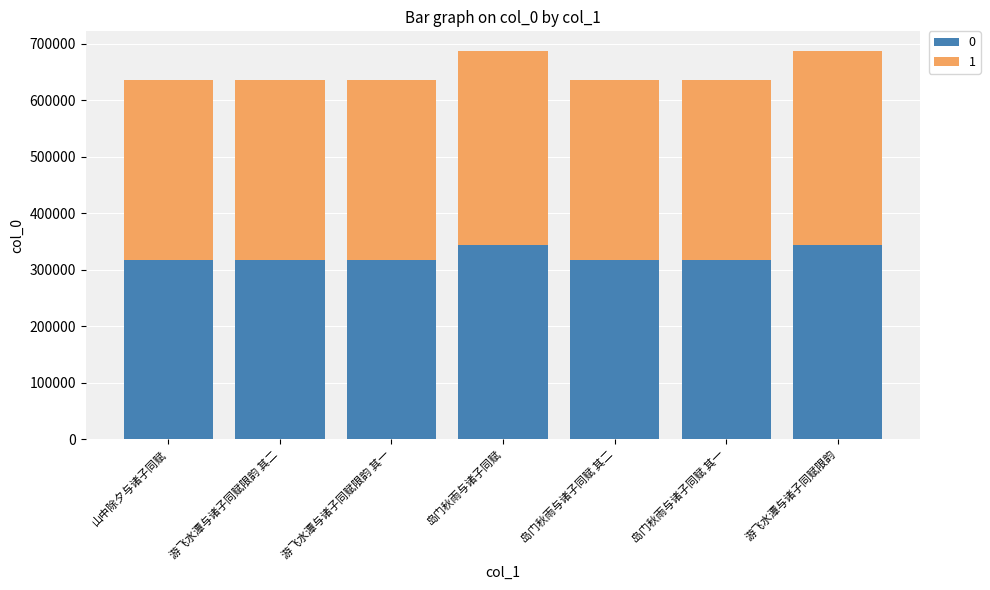

What is the total value across all series at 游飞水潭与诸子同赋限韵 其二?

636473